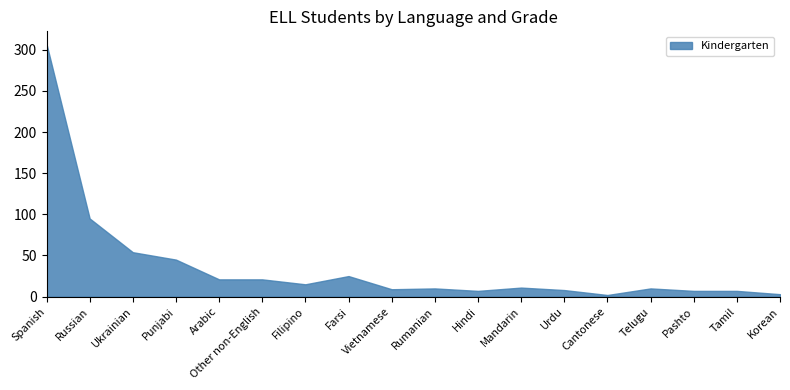

What is the difference between the maximum and minimum values?

305